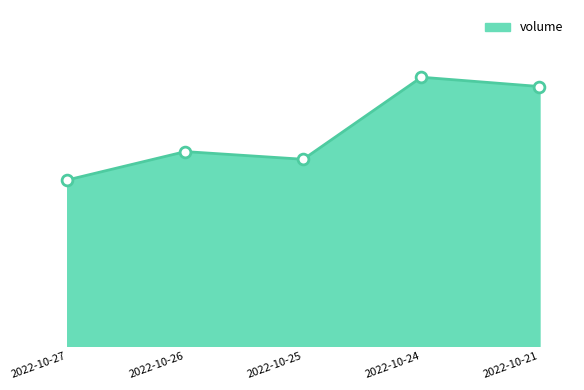

Is this an area chart (filled region under the line)?

Yes